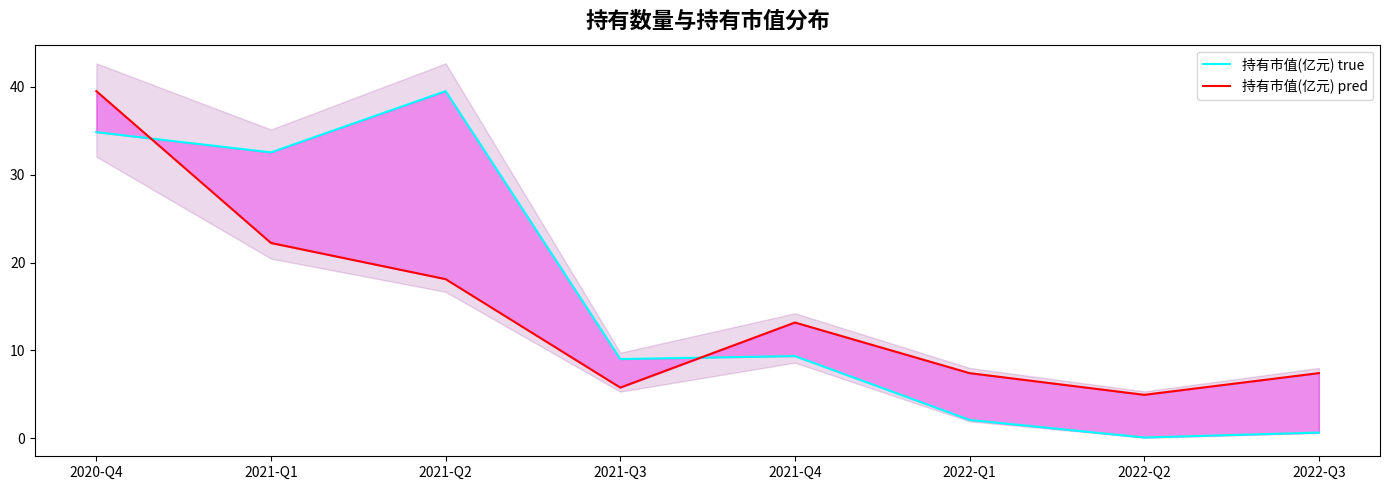

What is the difference between the highest and lowest values at 2021-Q2?

21.4